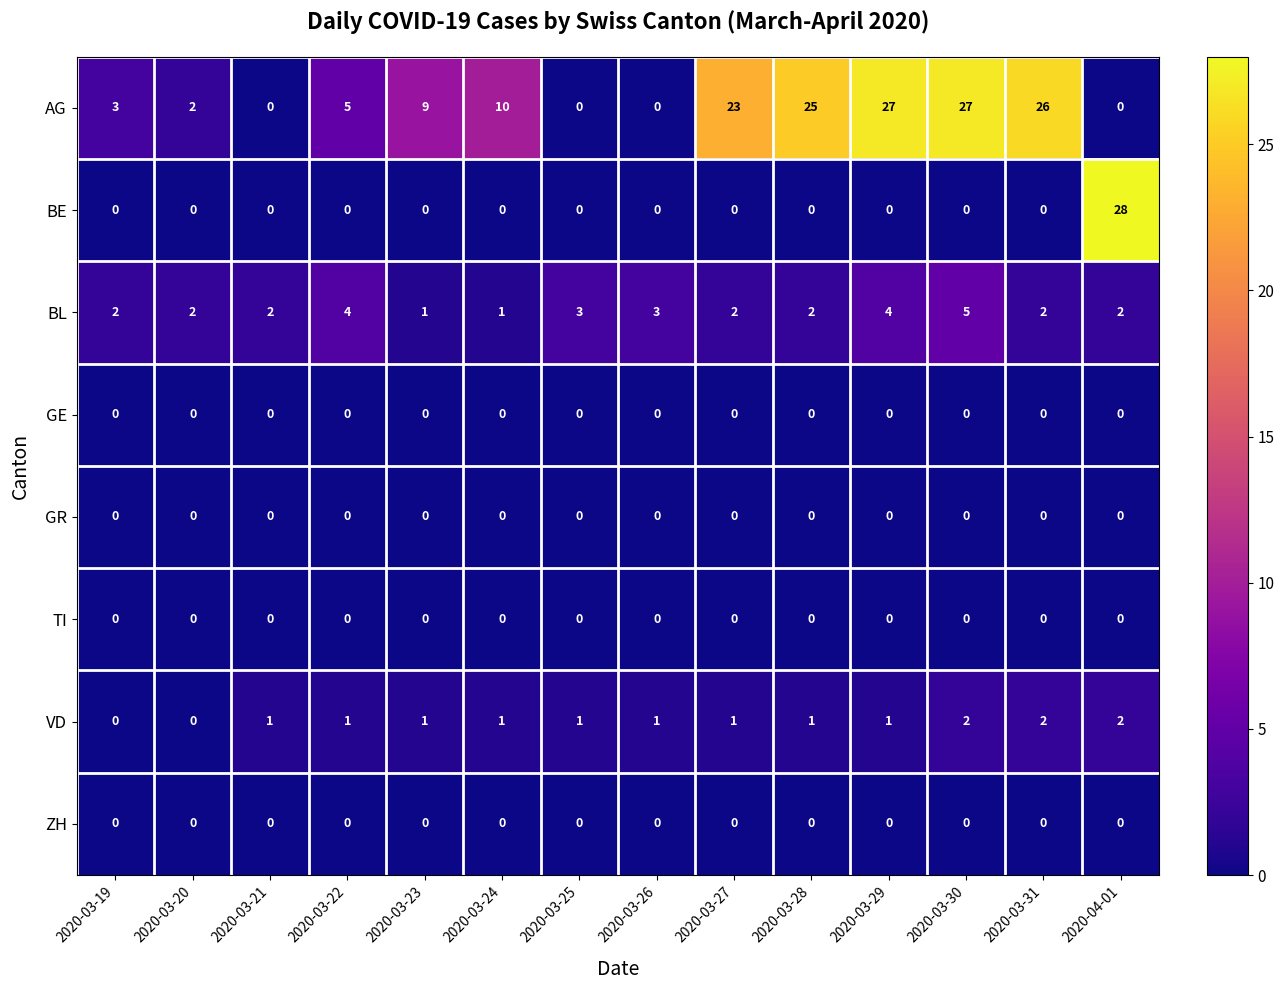

What is the difference between the maximum and minimum values in the BL series?

4